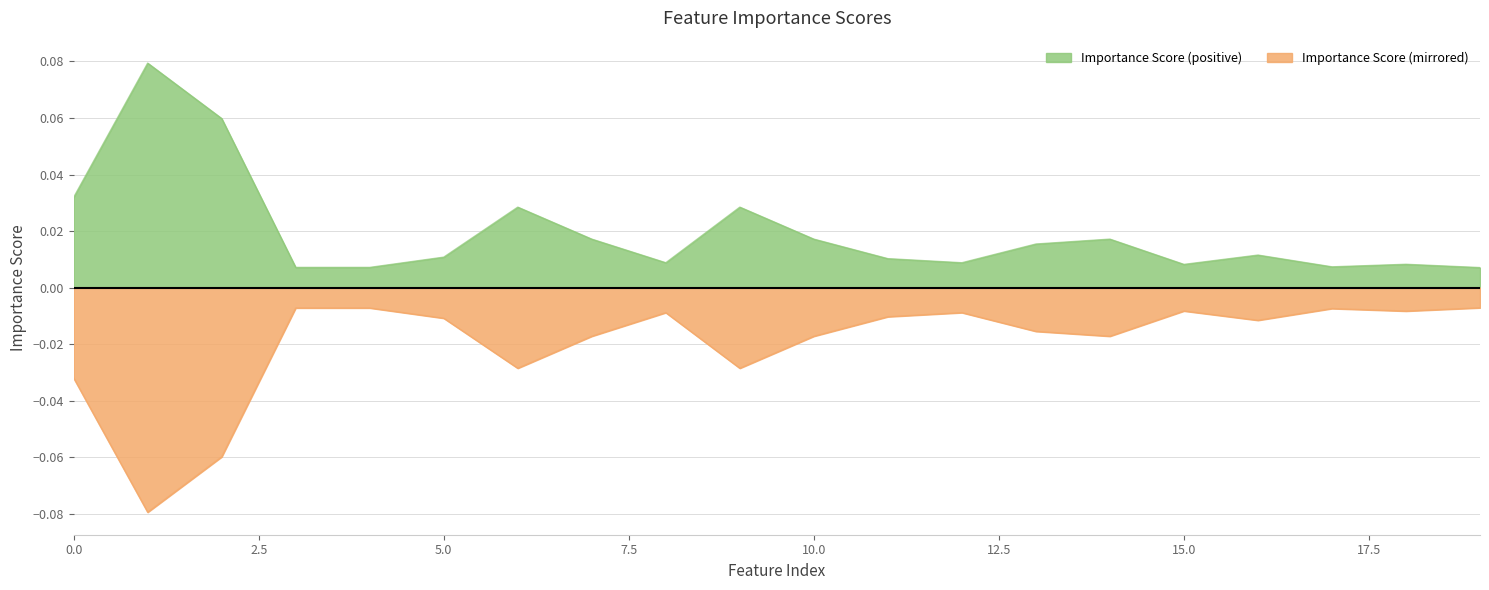

Rank the categories by value from lowest to highest.

19, 3, 4, 17, 15, 18, 8, 12, 11, 5, 16, 13, 7, 10, 14, 6, 9, 0, 2, 1